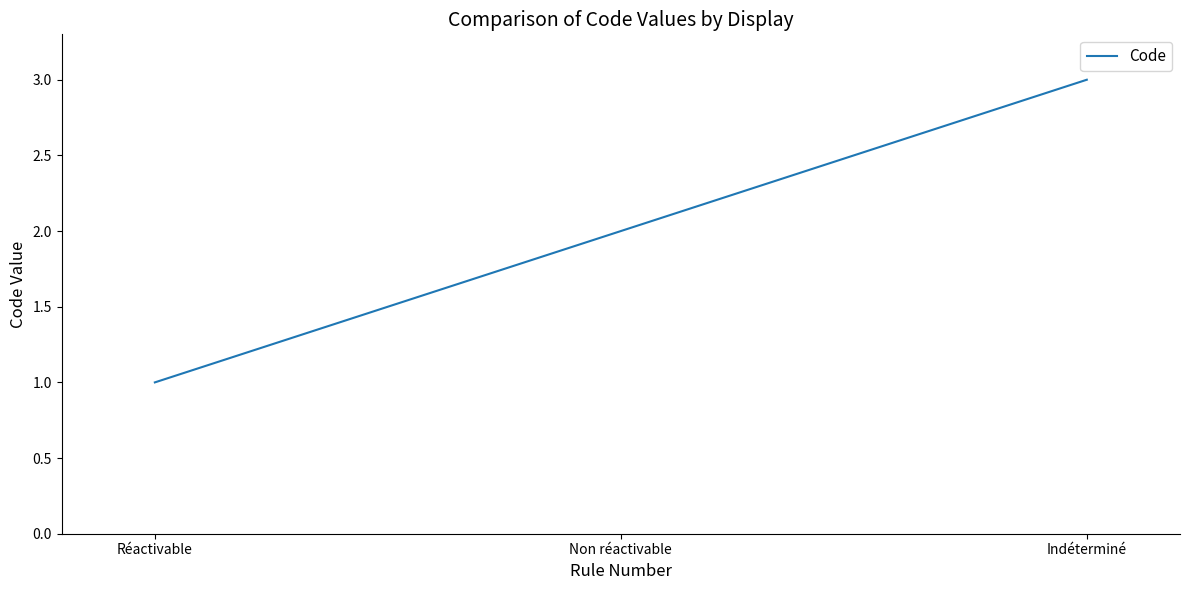

What is the sum of all values?

6